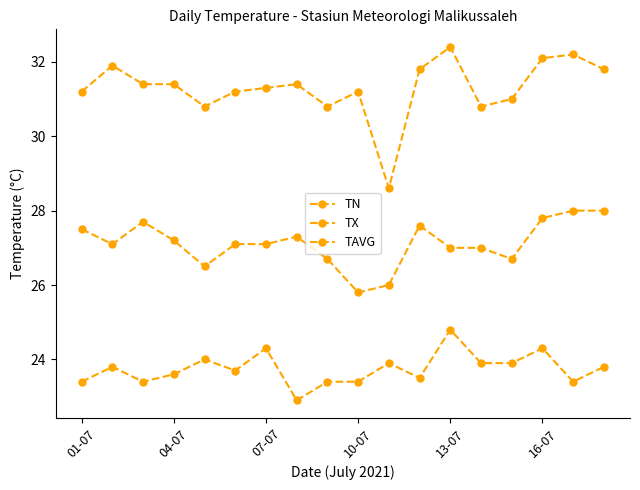

Does the chart have visible grid lines?

No